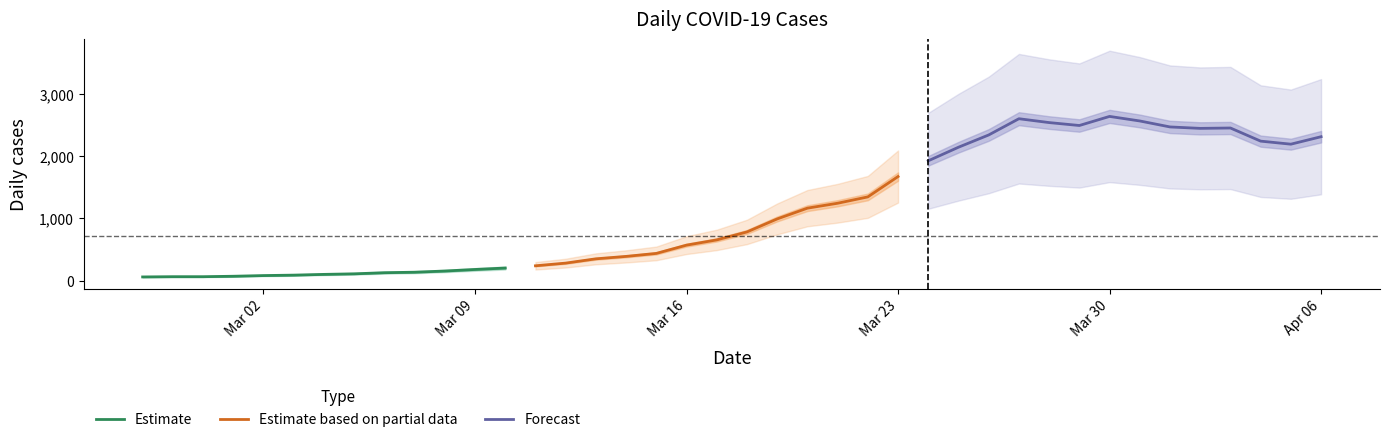

Where is the first local minimum?

2020-03-29